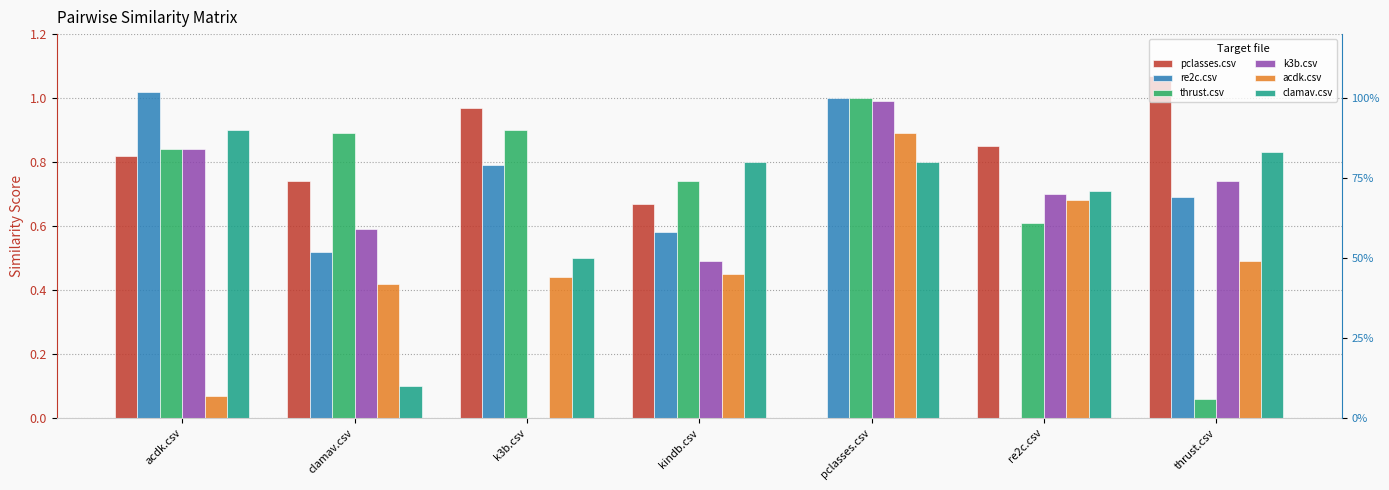

Does the chart contain stacked bars?

No